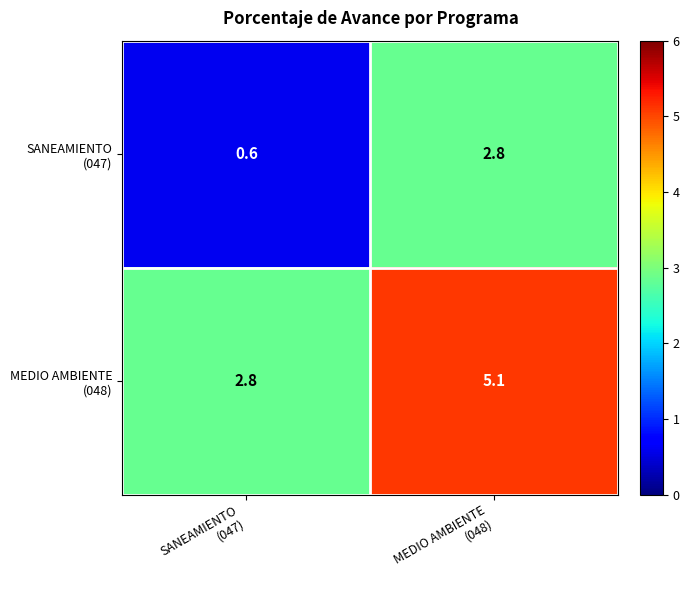

Count the number of data series in this chart.

2